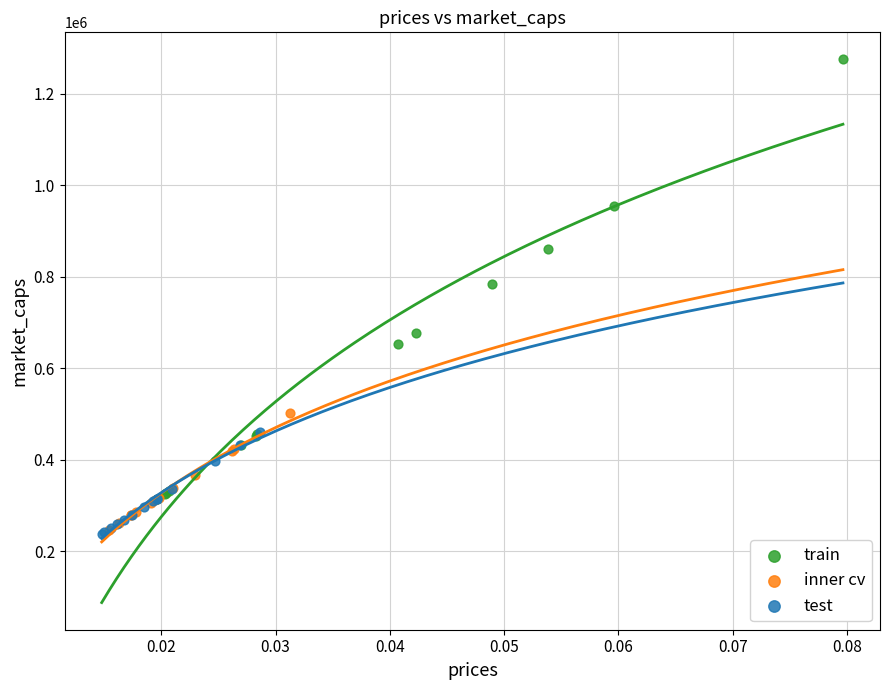

Which series has the largest Y range (max minus min)?

train